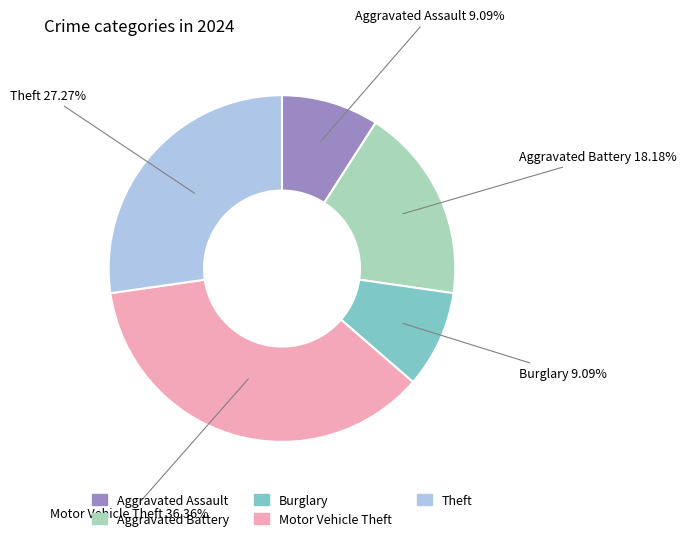

Does any single category account for the majority?

No